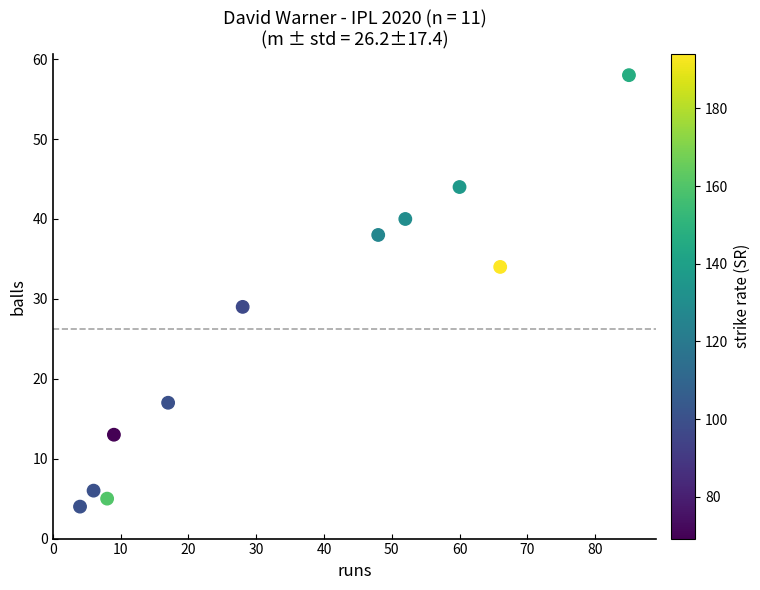

What is the average Y value?

26